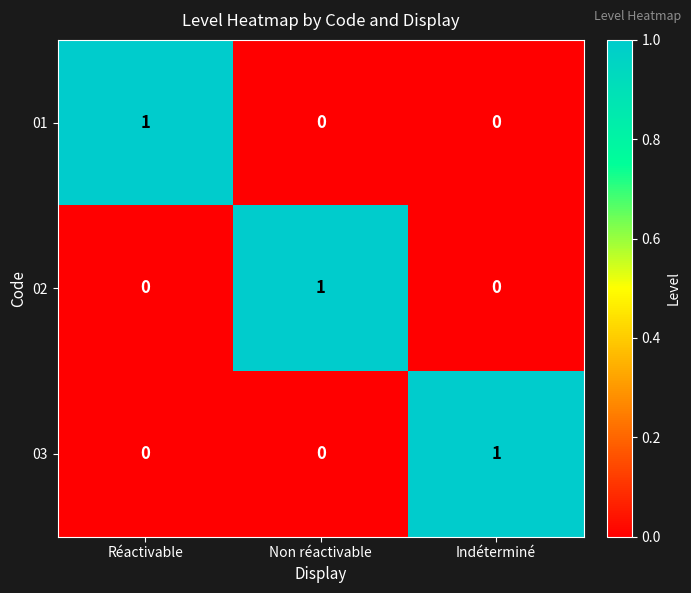

What is the spread (max minus min) of values at Réactivable?

1